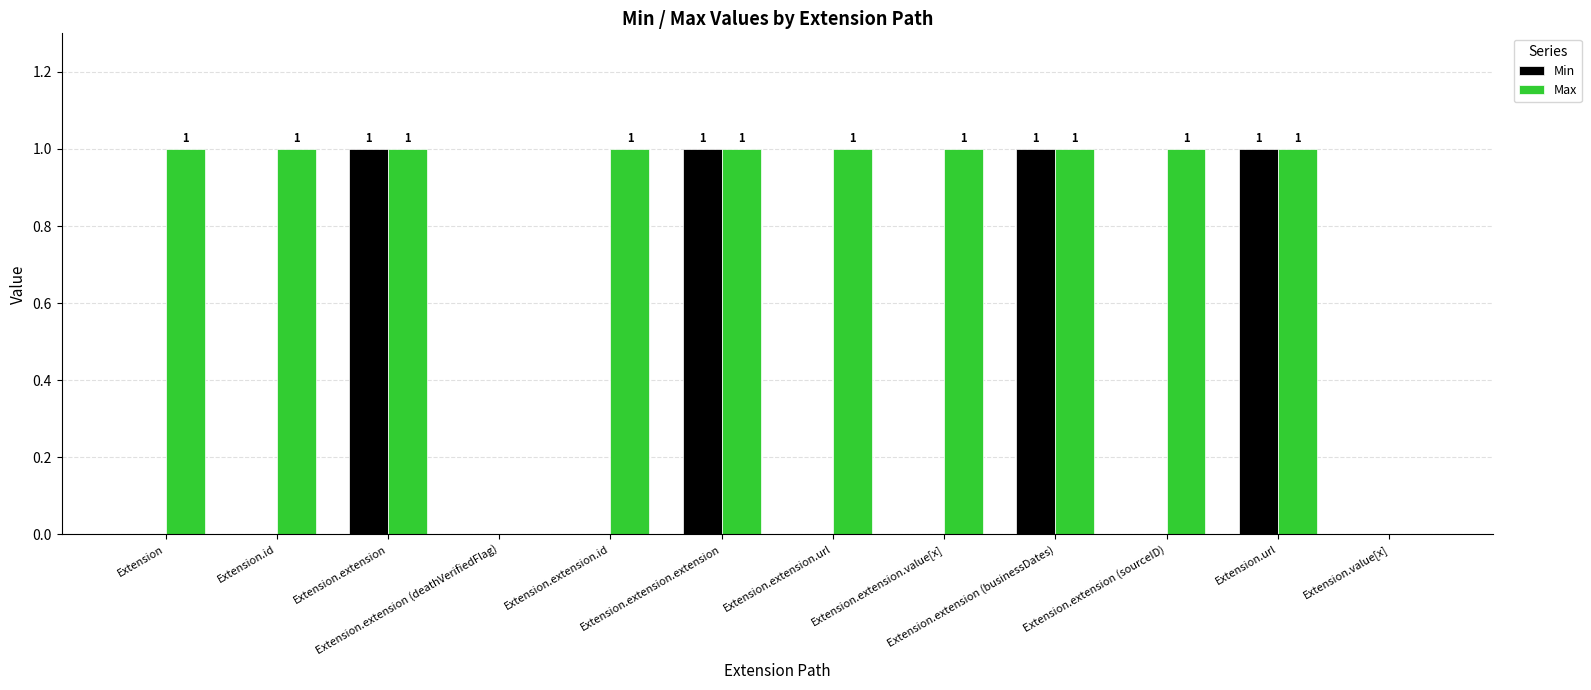

Reading left to right, extract all data points from this chart.

Min: Extension=0	Extension.id=0	Extension.extension=1	Extension.extension (deathVerifiedFlag)=0	Extension.extension.id=0	Extension.extension.extension=1	Extension.extension.url=0	Extension.extension.value[x]=0	Extension.extension (businessDates)=1	Extension.extension (sourceID)=0	Extension.url=1	Extension.value[x]=0
Max: Extension=1	Extension.id=1	Extension.extension=1	Extension.extension (deathVerifiedFlag)=0	Extension.extension.id=1	Extension.extension.extension=1	Extension.extension.url=1	Extension.extension.value[x]=1	Extension.extension (businessDates)=1	Extension.extension (sourceID)=1	Extension.url=1	Extension.value[x]=0